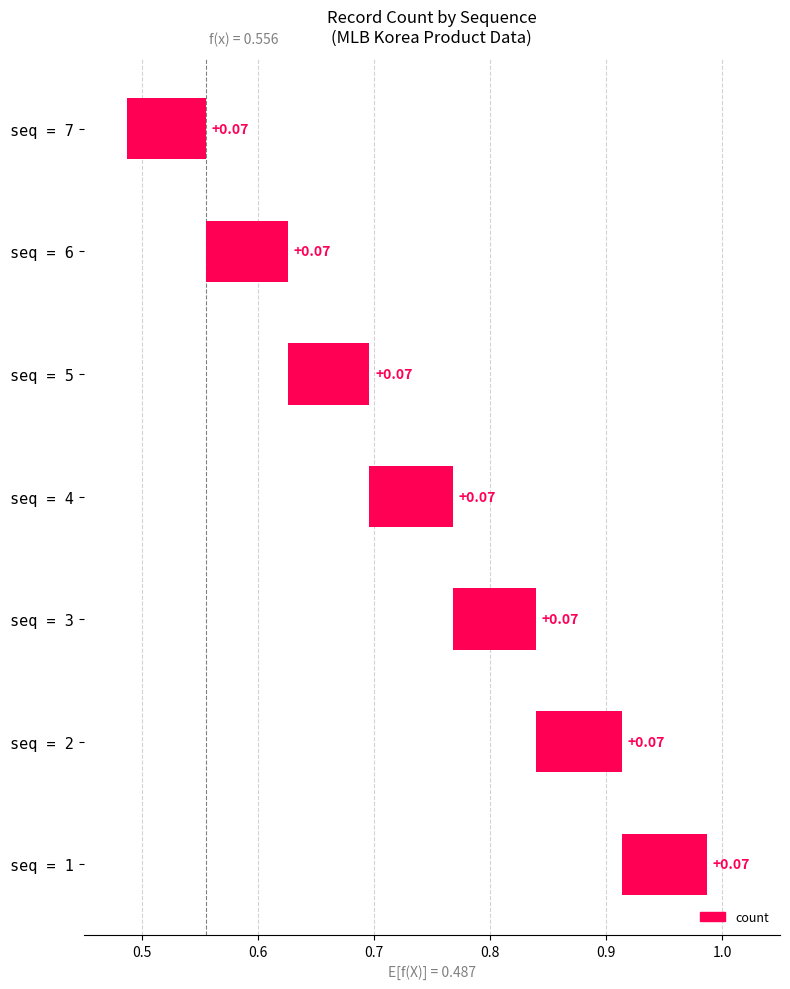

Count the values in the range 0 to 1.

7